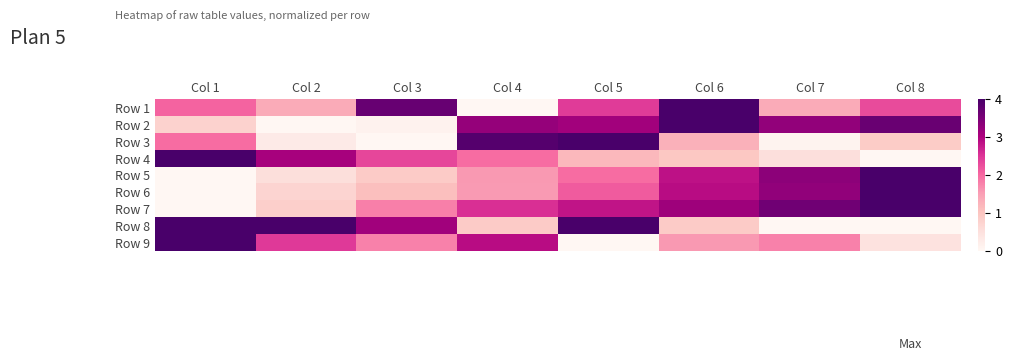

At how many categories does at least one series exceed 0?

8